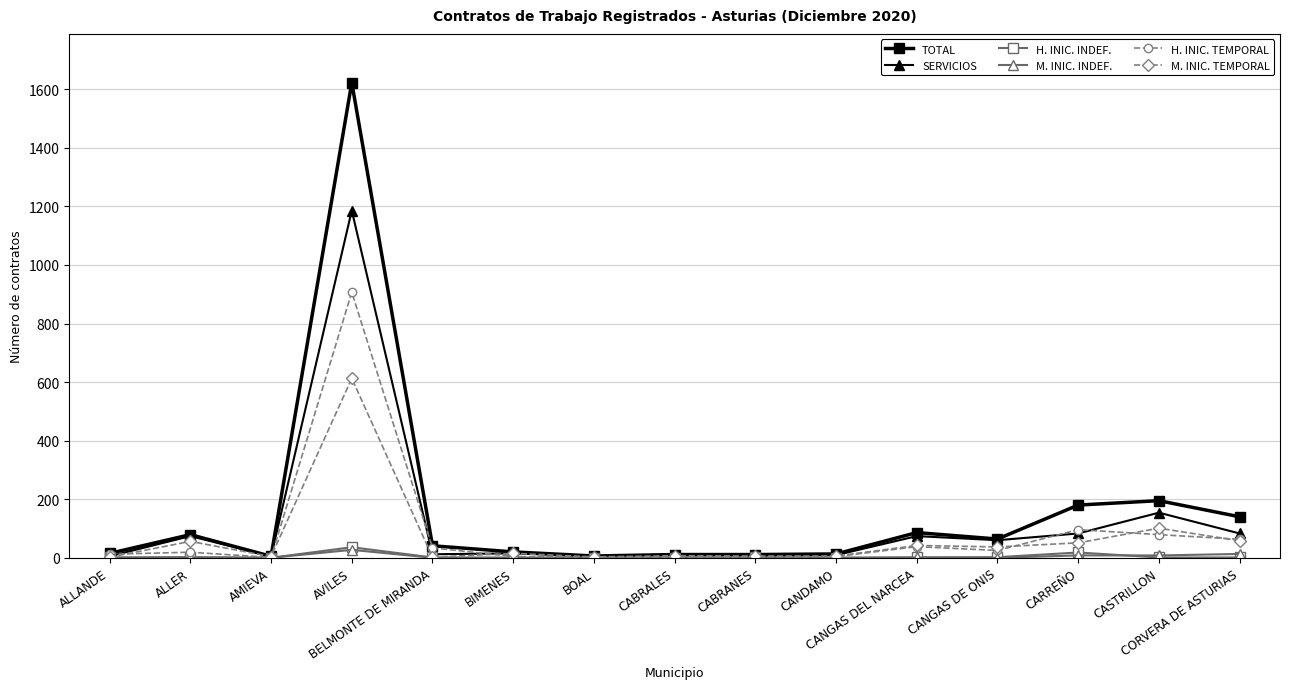

What is the label of the 1st point from the right?

CORVERA DE ASTURIAS